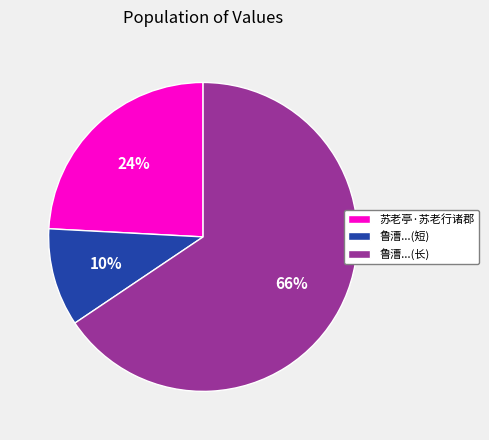

What is the ratio of the value at 苏老亭·苏老行诸郡 to the value at 鲁漕...(短)?

2.4